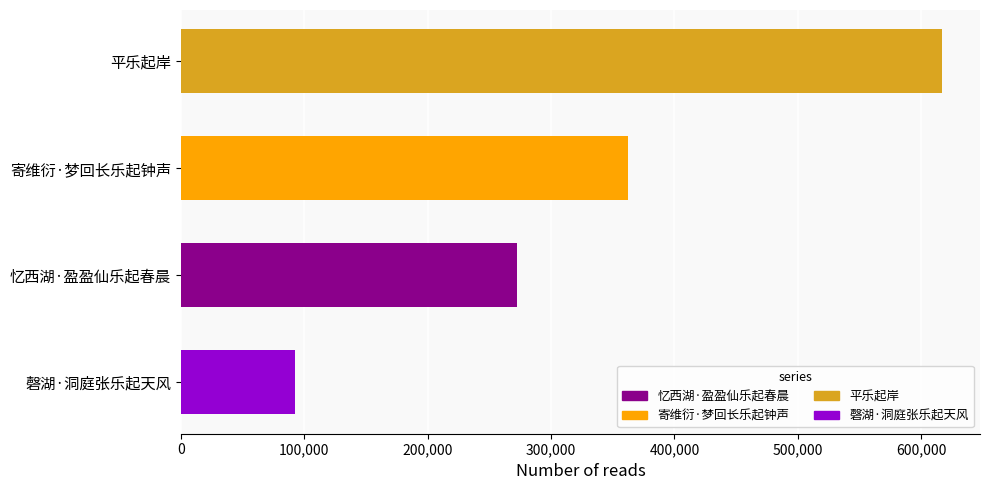

Rank the categories by value from highest to lowest.

平乐起岸, 寄维衍·梦回长乐起钟声, 忆西湖·盈盈仙乐起春晨, 磬湖·洞庭张乐起天风